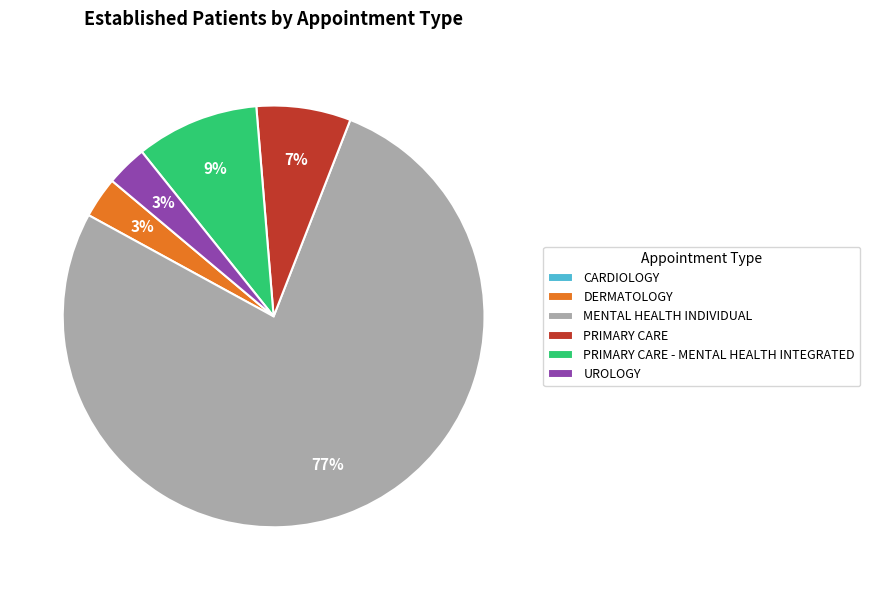

Combined, do PRIMARY CARE and DERMATOLOGY account for over 50%?

No